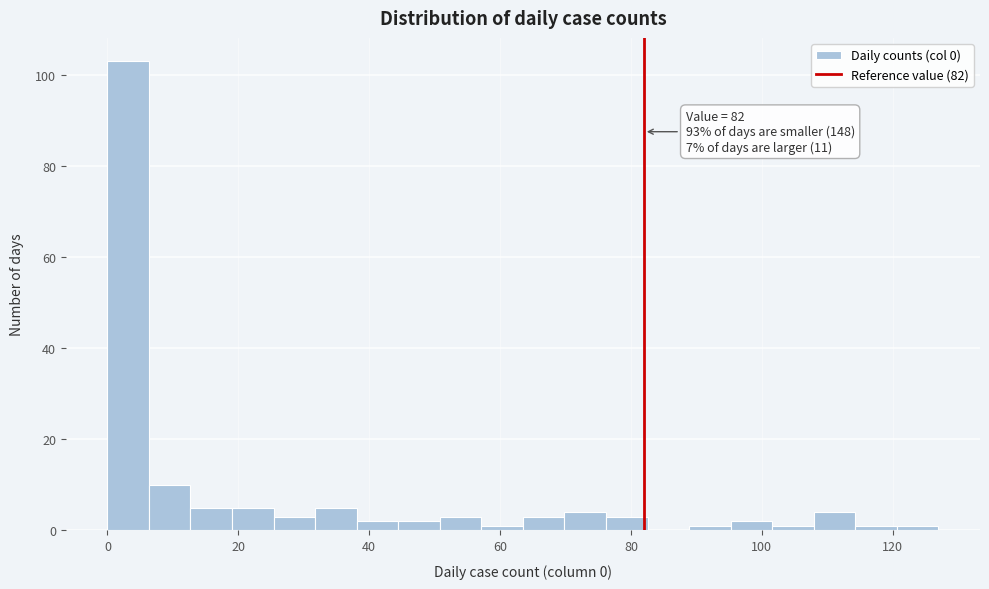

Around what value on the x-axis is the tallest bar? Give the approximate position of its centre, as read against the axis.

4